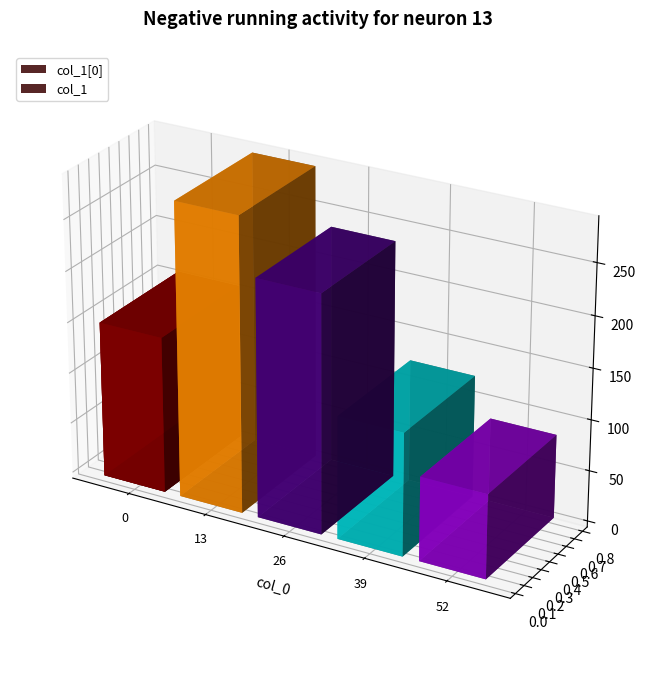

Approximately how many times larger is the value at 26 compared to 52?

2.8